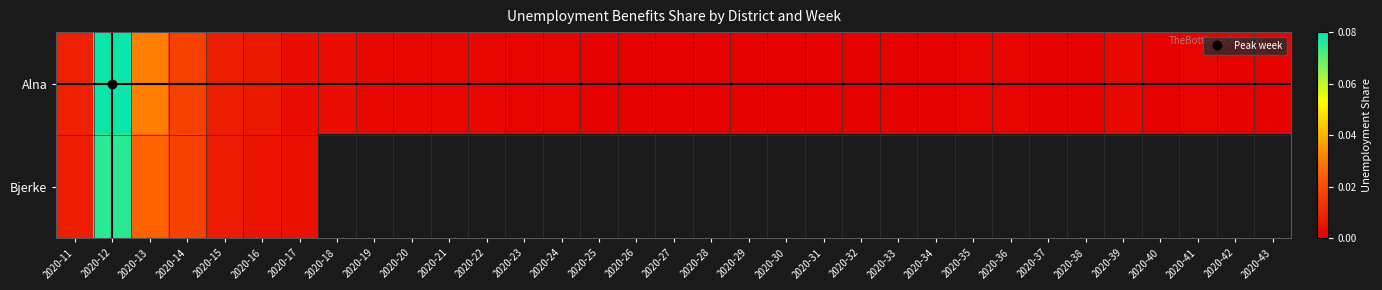

At how many categories does at least one series exceed 0?

33